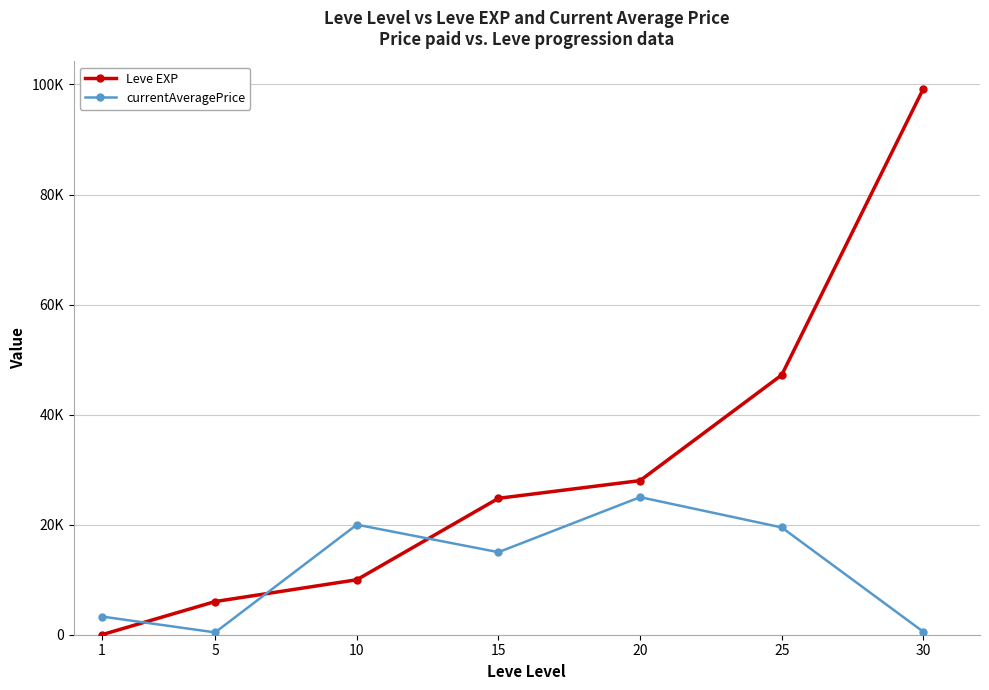

Between which two adjacent categories do Leve EXP and currentAveragePrice first intersect?

1 and 5